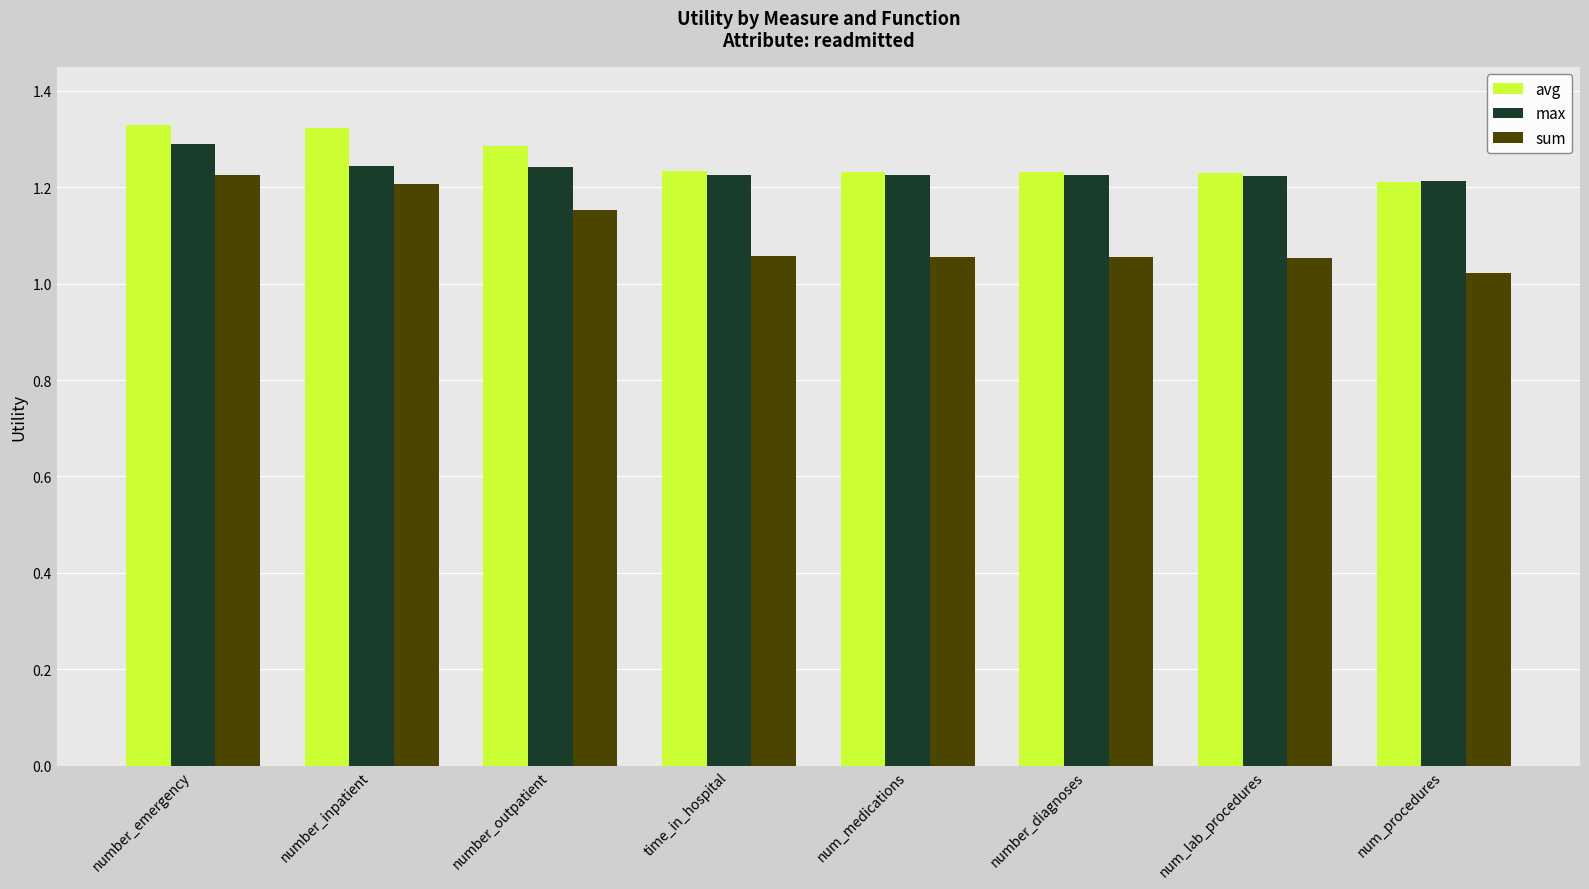

What is the total value across all series at number_outpatient?

3.7